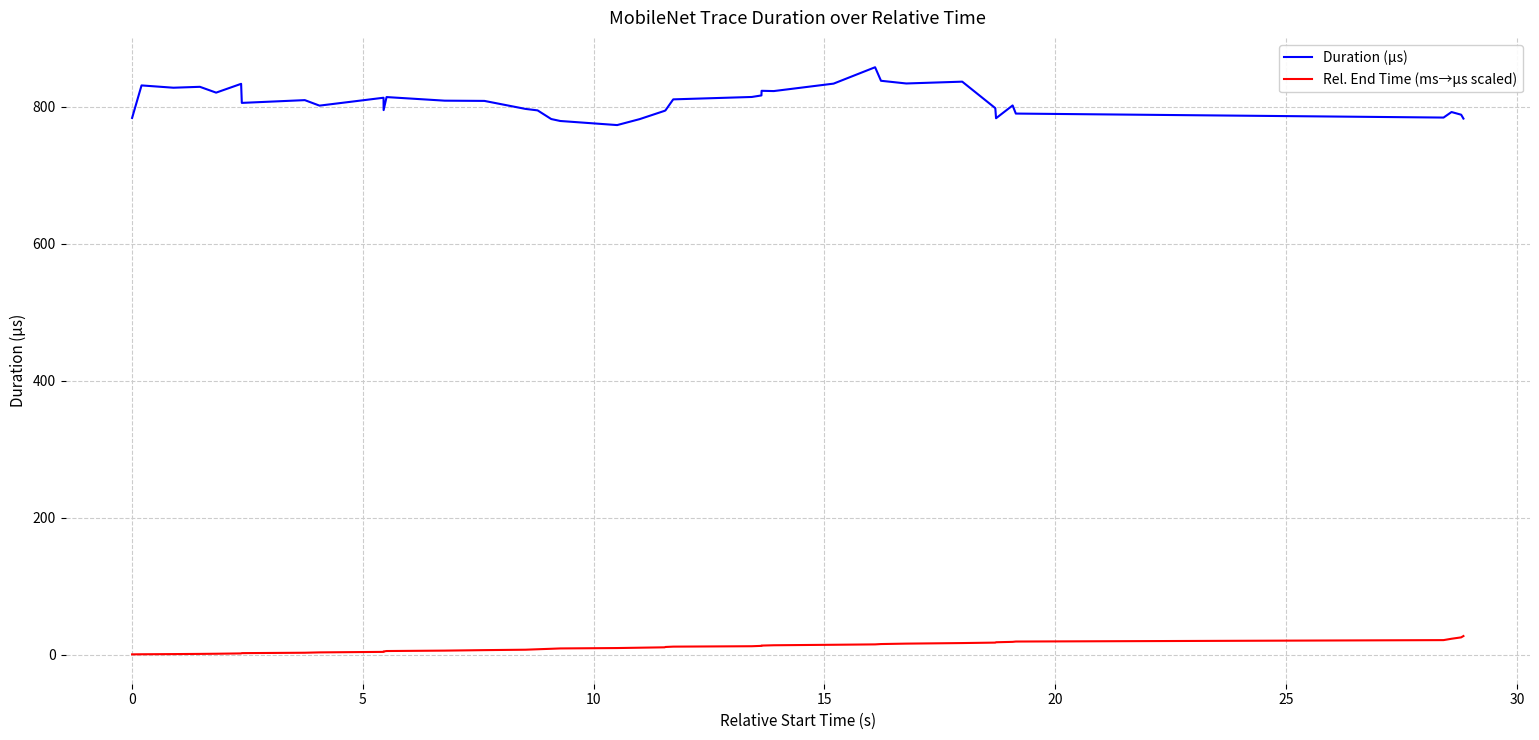

What is the difference between the maximum and minimum values in the Duration (µs) series?

84.4